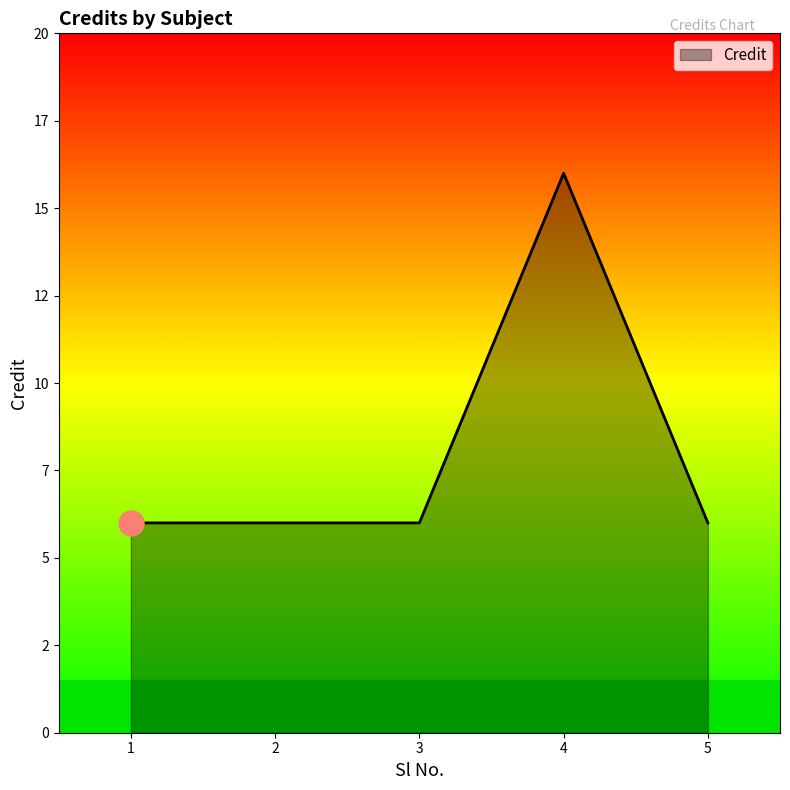

How many points are higher than both their immediate neighbors (excluding endpoints)?

1